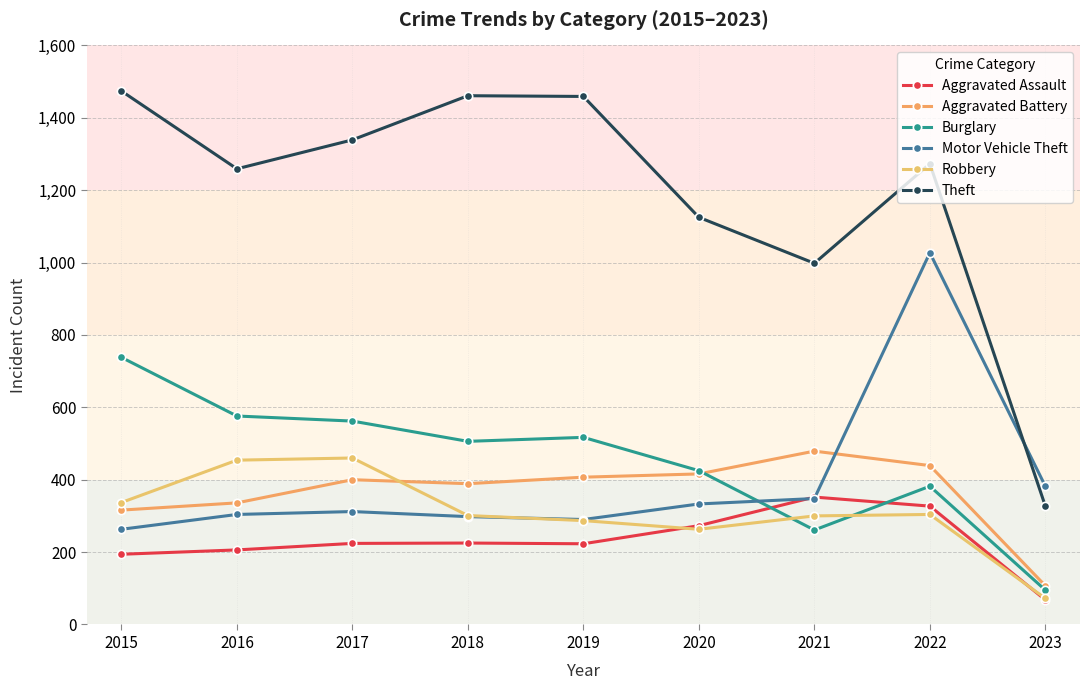

Which series has the largest range (max minus min)?

Theft